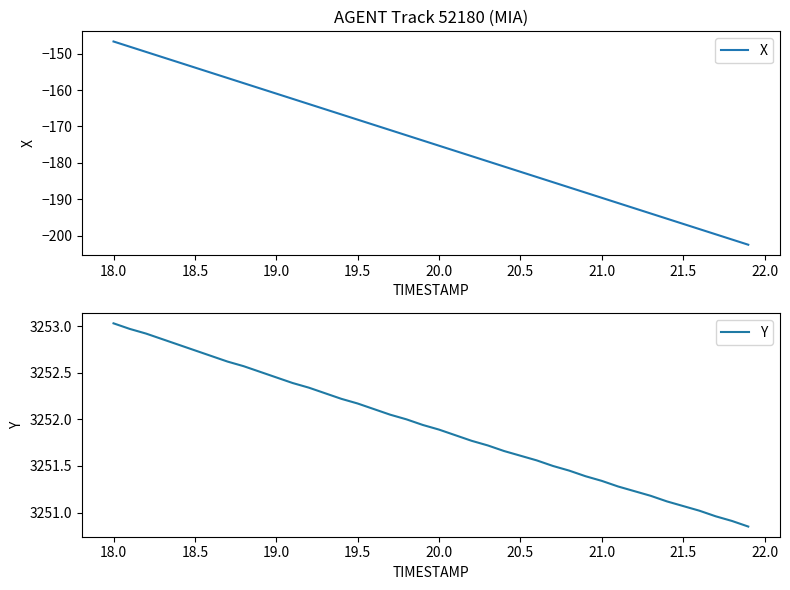

Is this an area chart (filled region under the line)?

No